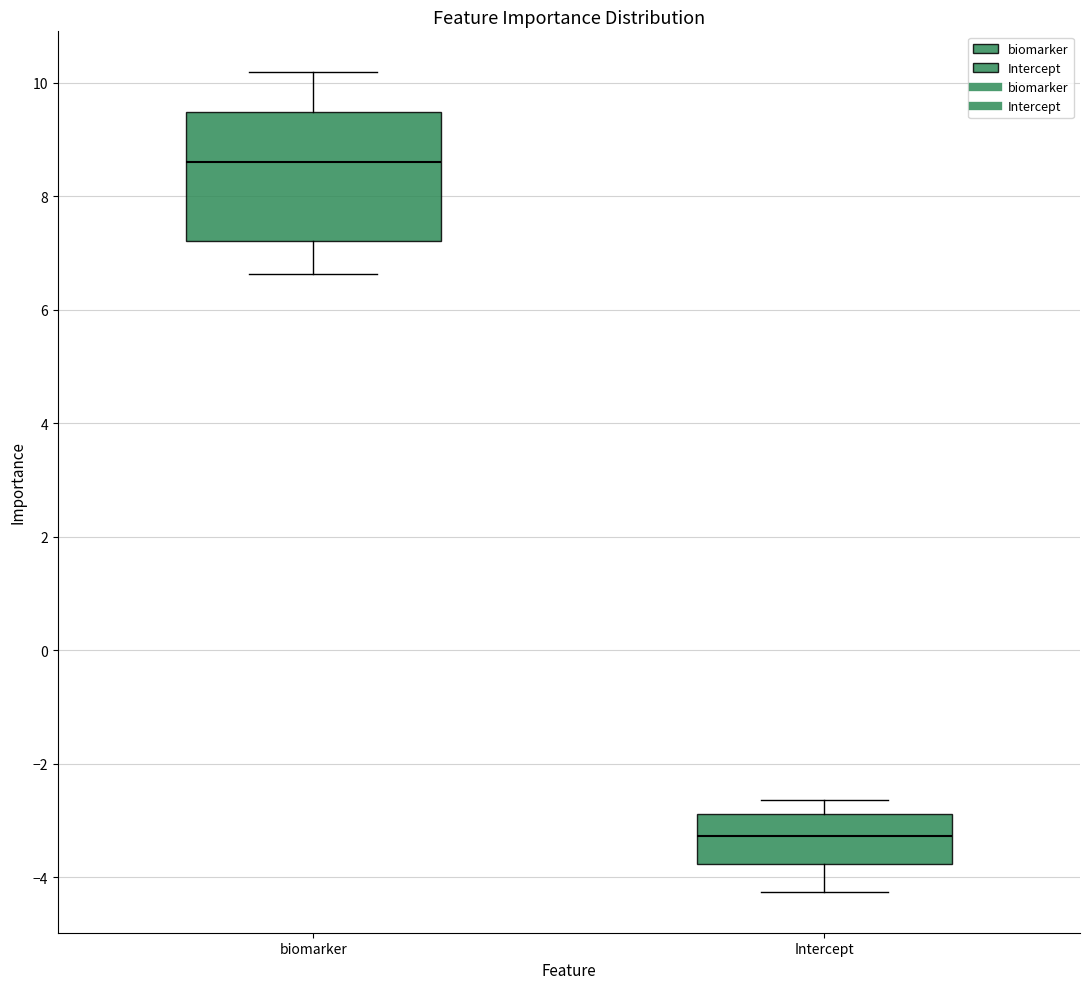

Which box has the highest median line?

biomarker